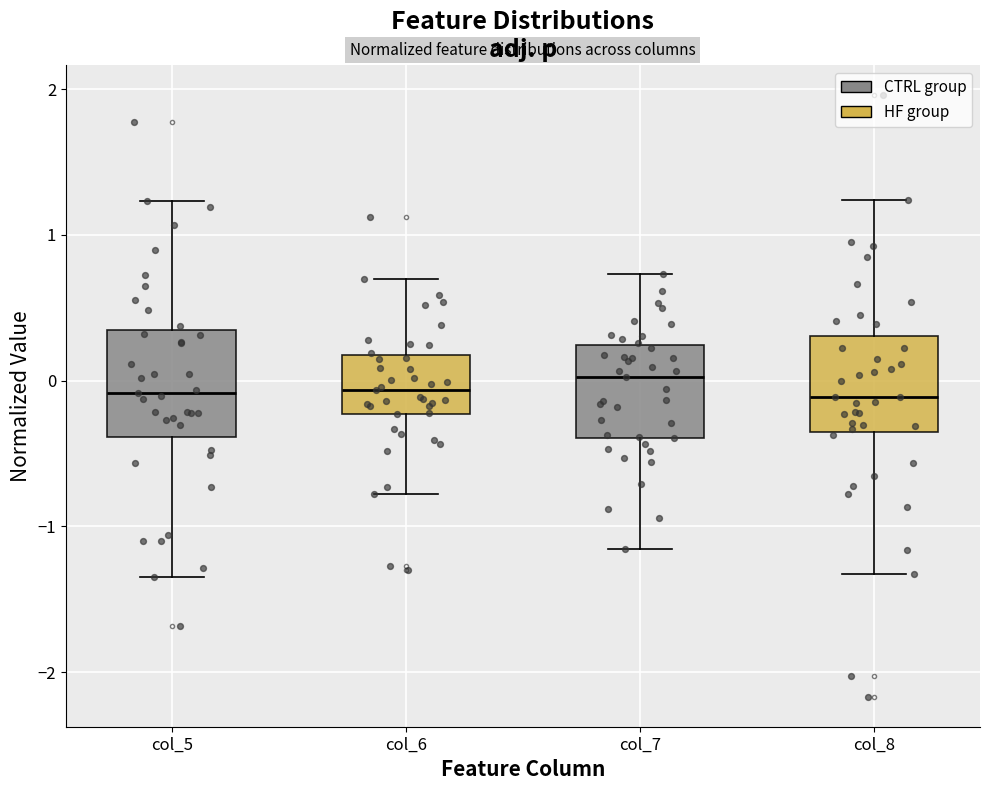

Where is the lower edge of the box for col_8 on the y-axis? The values are not printed on the chart, so give them approximately, as read against the axis.

-0.3